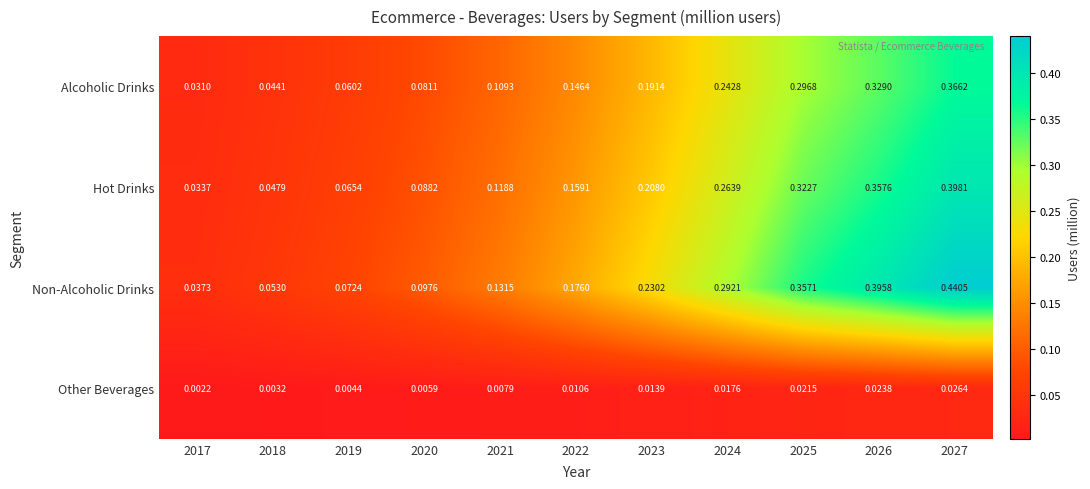

Is the value of Hot Drinks at 2025 greater than the value of Other Beverages at 2025?

Yes